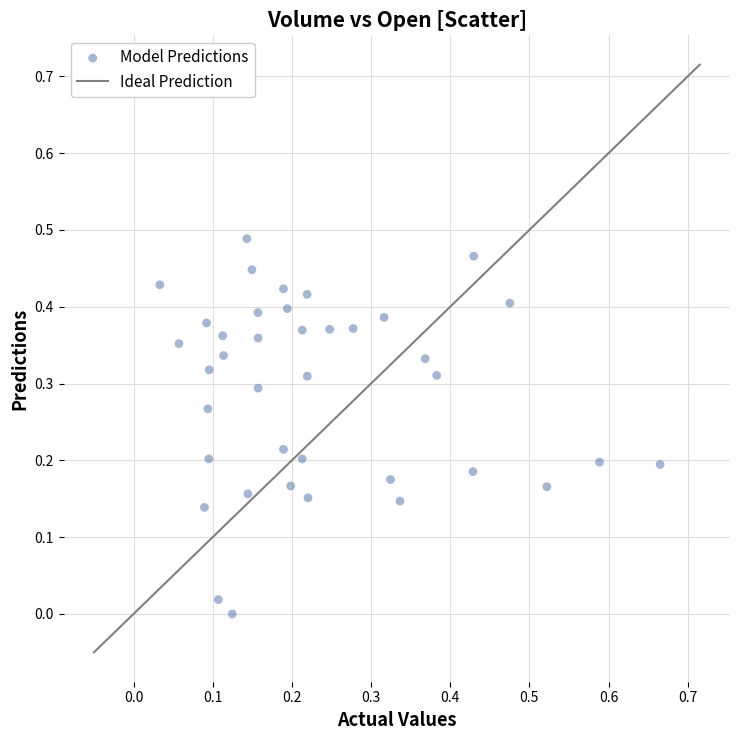

What is the range of X values (max minus min)?

0.6